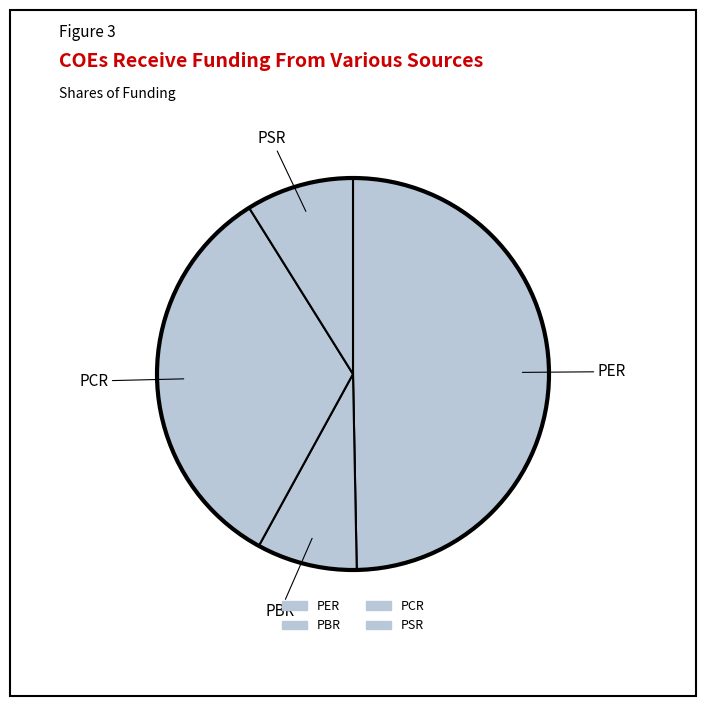

How many slices are in this pie chart?

4